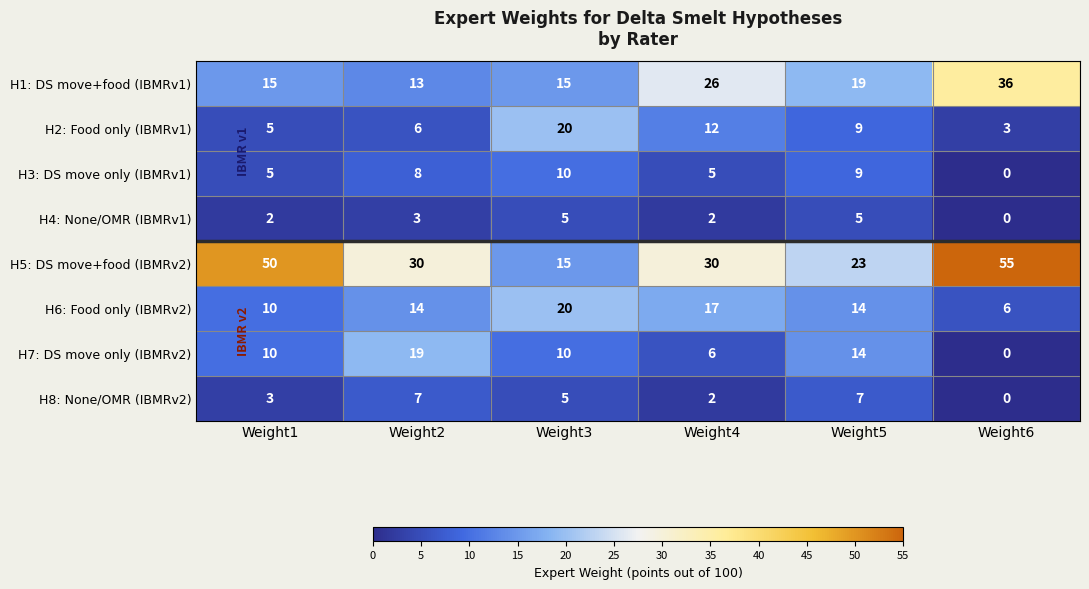

What is the difference between the second highest and minimum values in the H2: Food only (IBMRv1) series?

9